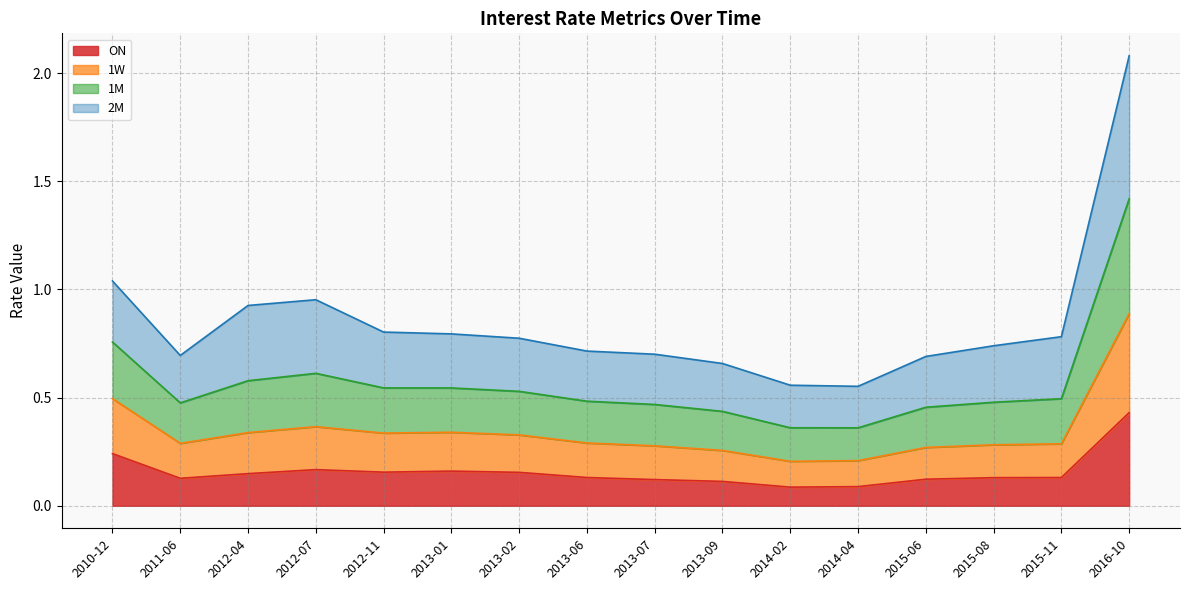

List the labels in order of 1M value, largest first.

2016-10, 2010-12, 2012-07, 2012-04, 2012-11, 2013-01, 2015-11, 2013-02, 2015-08, 2013-06, 2013-07, 2011-06, 2015-06, 2013-09, 2014-02, 2014-04